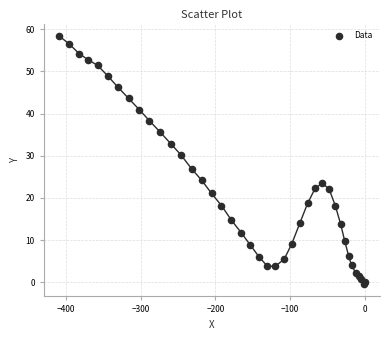

What Y value in the scatter plot is closest to 29?

30.2